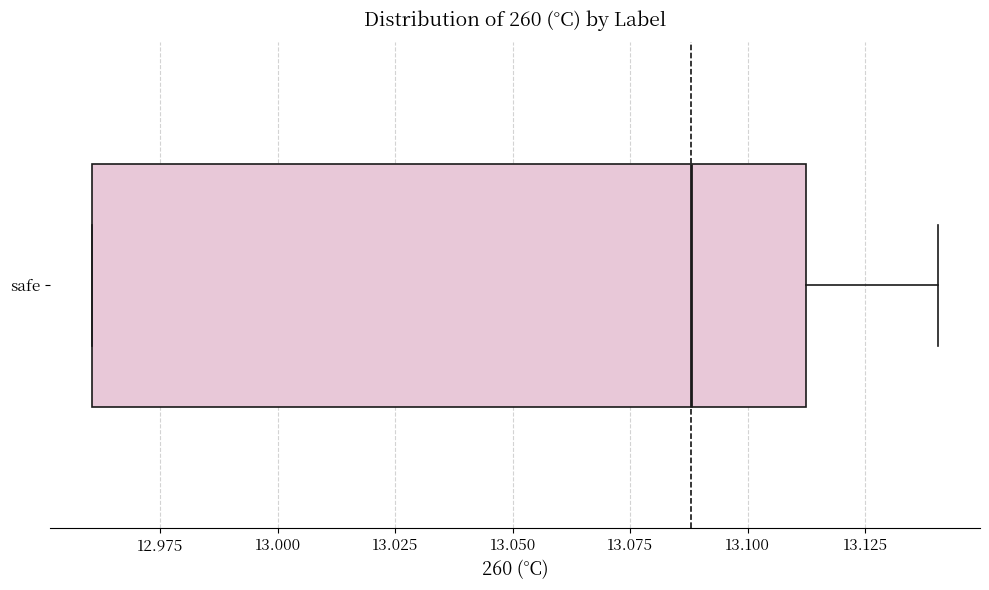

Where is the right edge of the box for safe on the x-axis? The values are not printed on the chart, so give them approximately, as read against the axis.

13.11